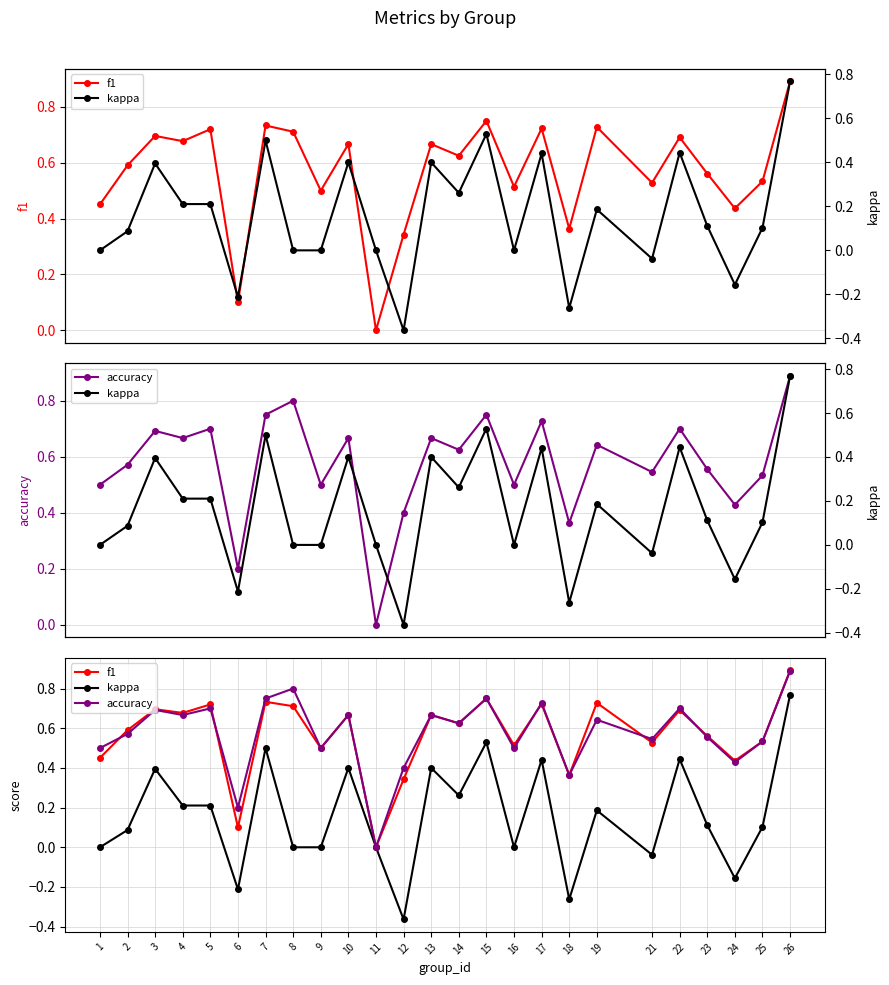

Between 3 and 26, which is larger?

26